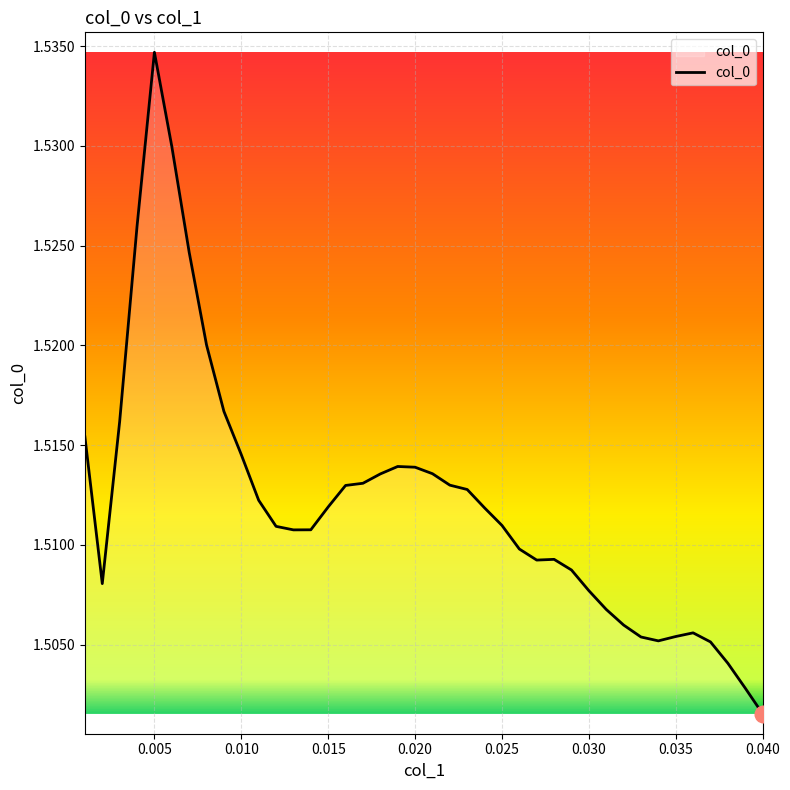

Does the chart have visible grid lines?

Yes